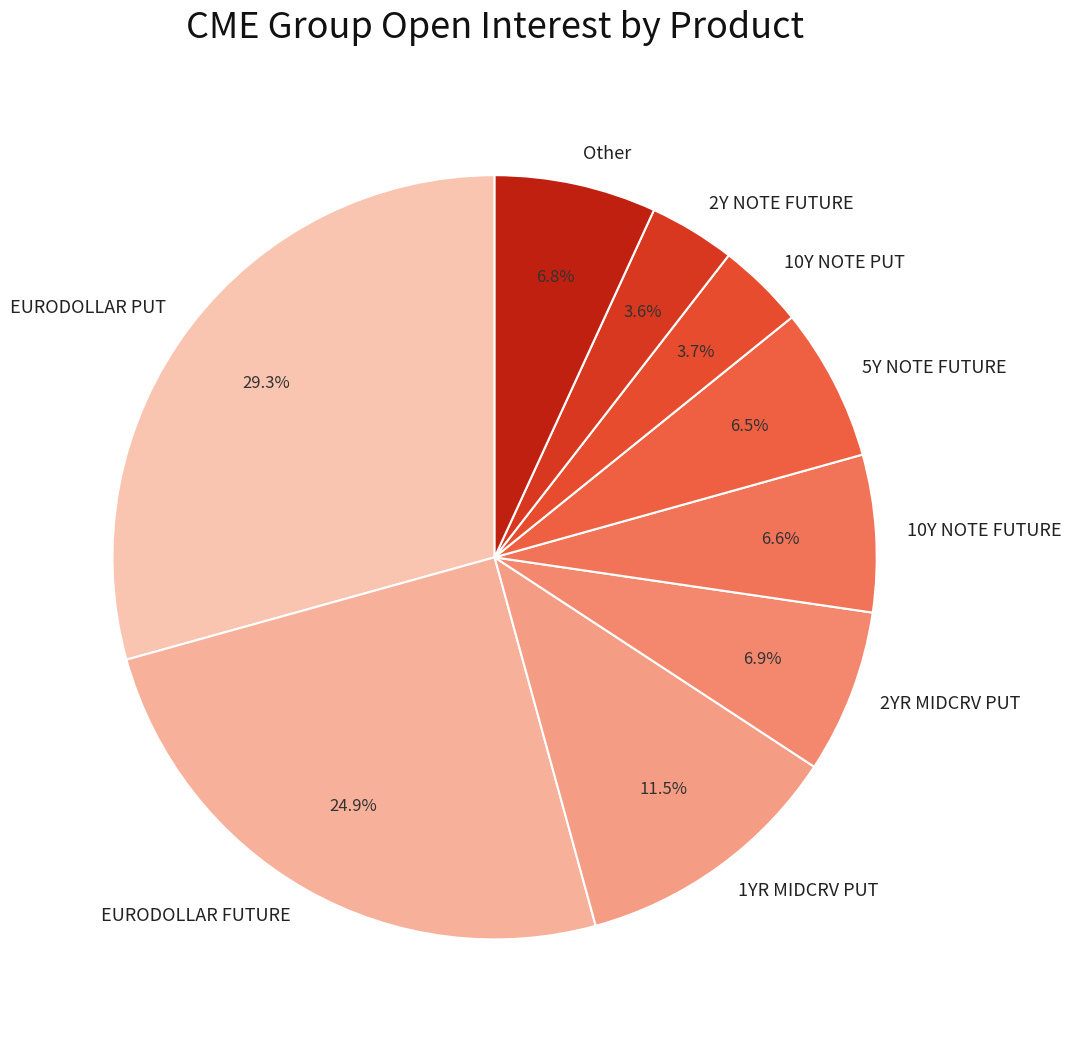

How many segments does this pie chart have?

9